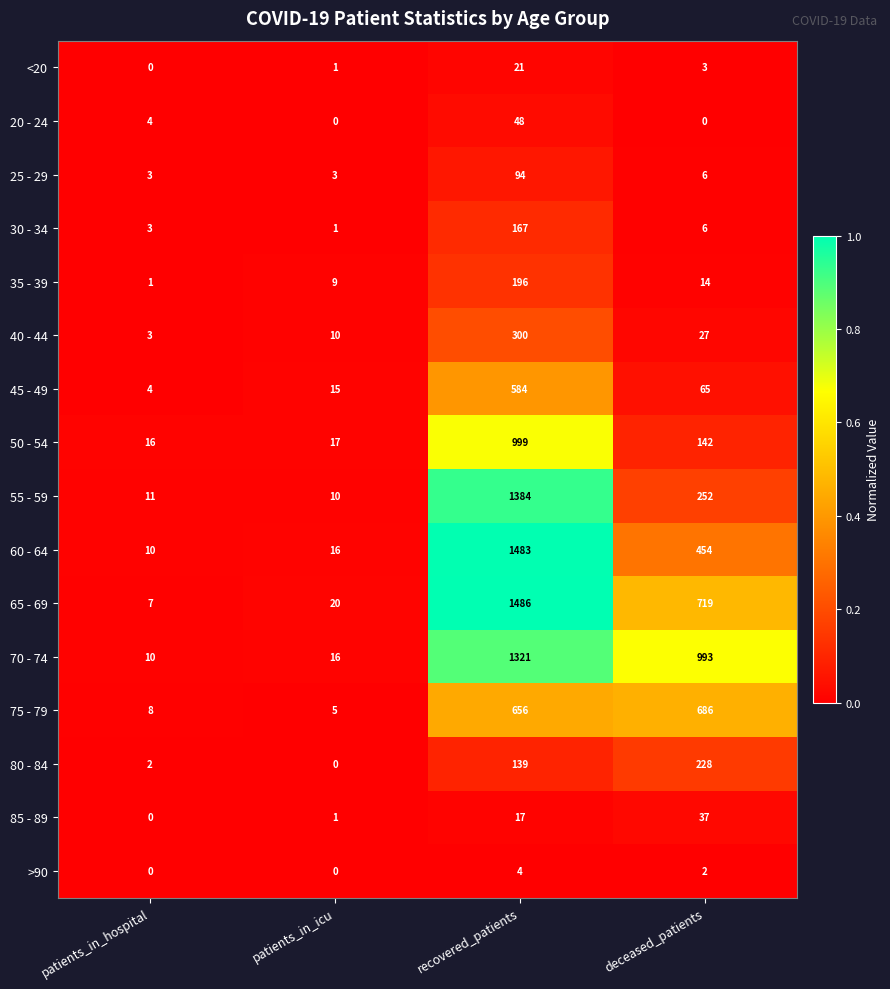

At which label does 80 - 84 reach its peak?

deceased_patients